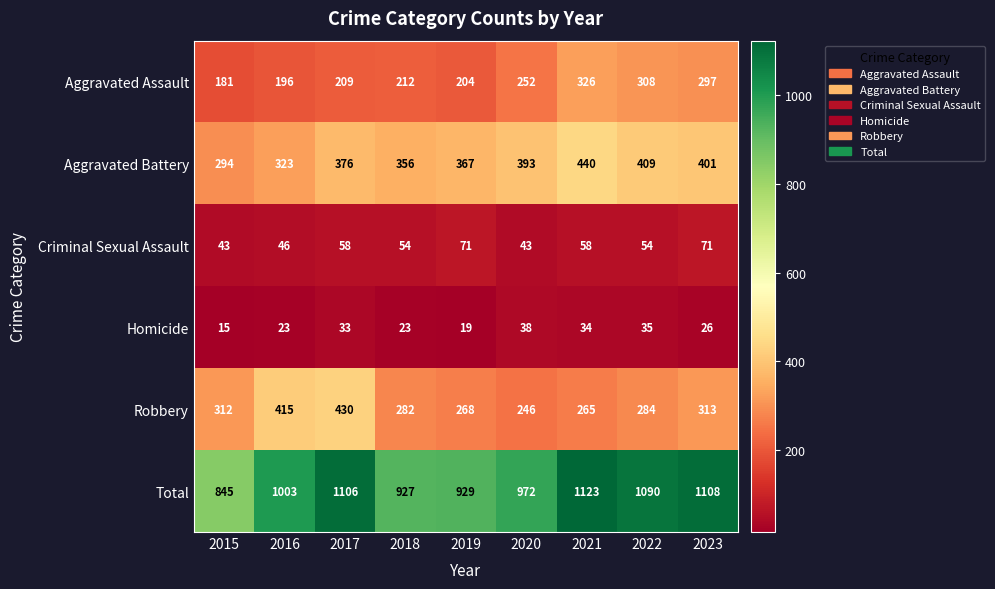

True or false: Total has a value of 1090 at 2022.

True